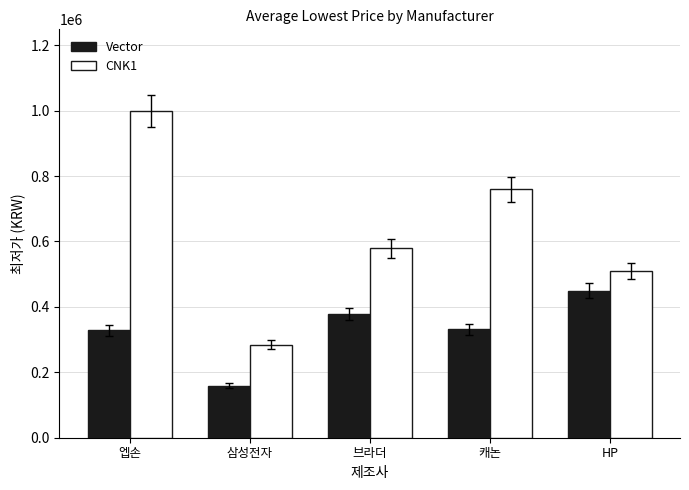

The value of CNK1 at 엡손 is 1642526. True or false?

False